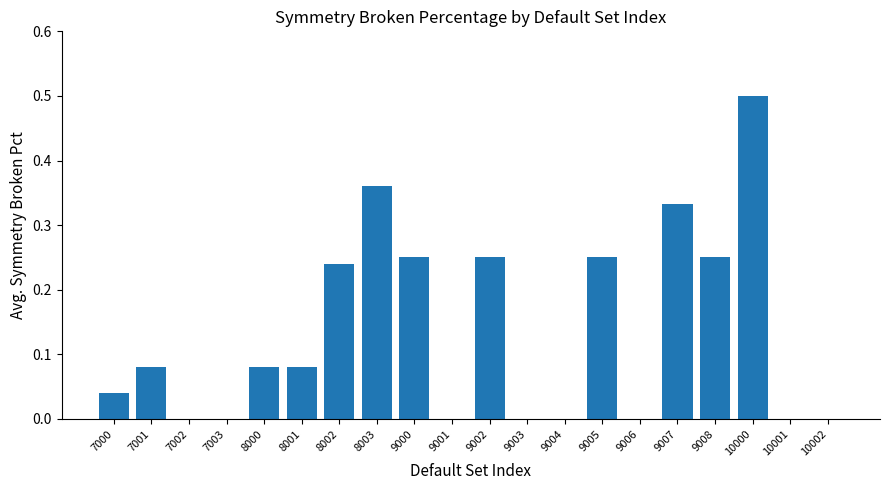

Which label corresponds to the largest value in the chart?

10000